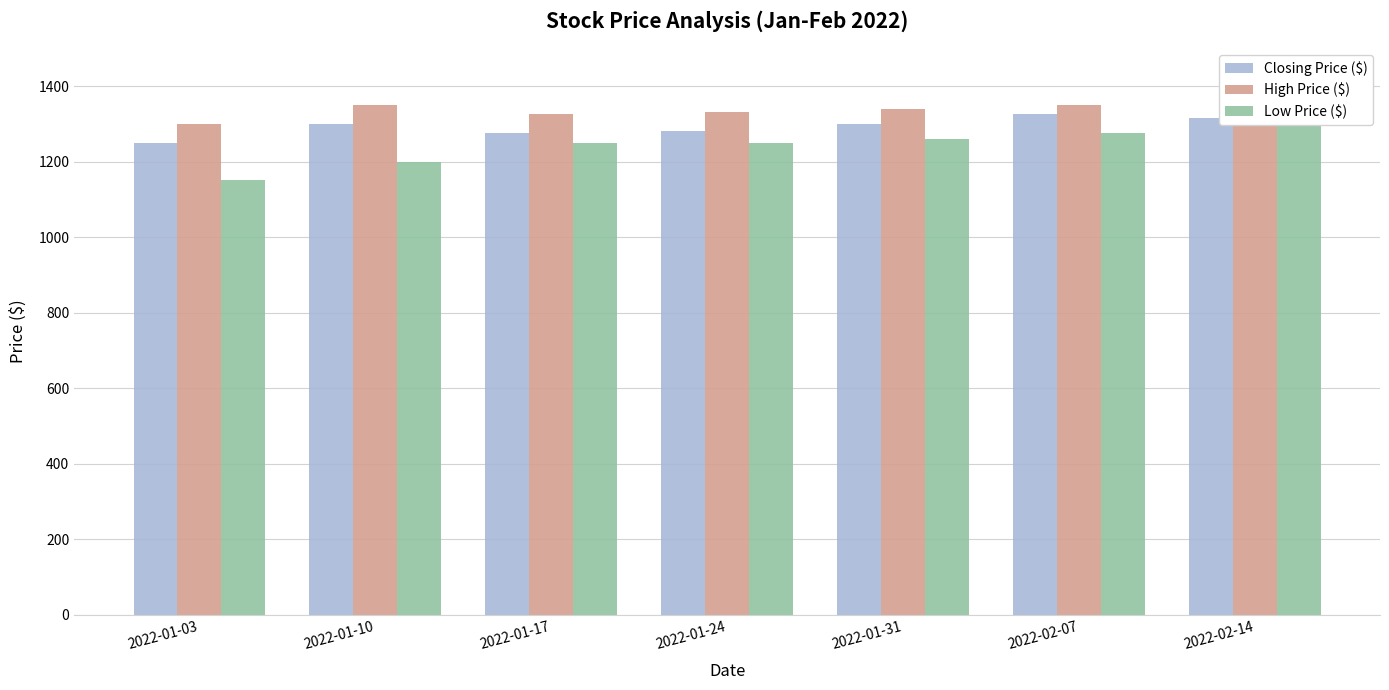

How many values in the High Price ($) series are below 1340?

3